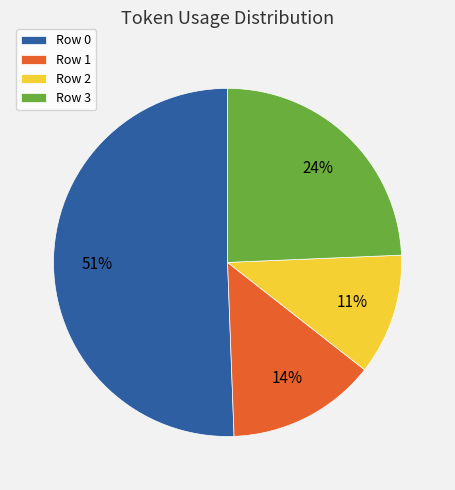

Combined, do Row 0 and Row 3 account for over 50%?

Yes